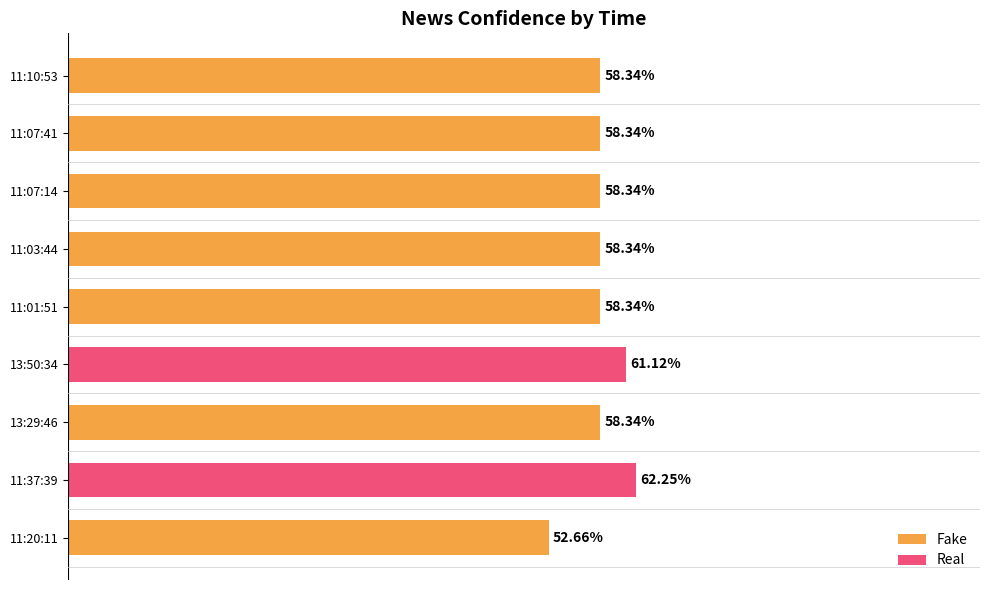

Reading left to right, list all the values displayed in this chart.

Fake: 52.7	0.0	58.3	0.0	58.3	58.3	58.3	58.3	58.3
Real: 0.0	62.3	0.0	61.1	0.0	0.0	0.0	0.0	0.0